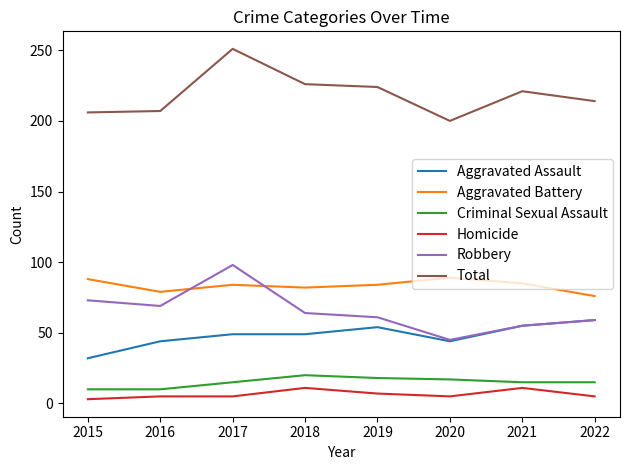

What is the maximum value shown in the chart?

251